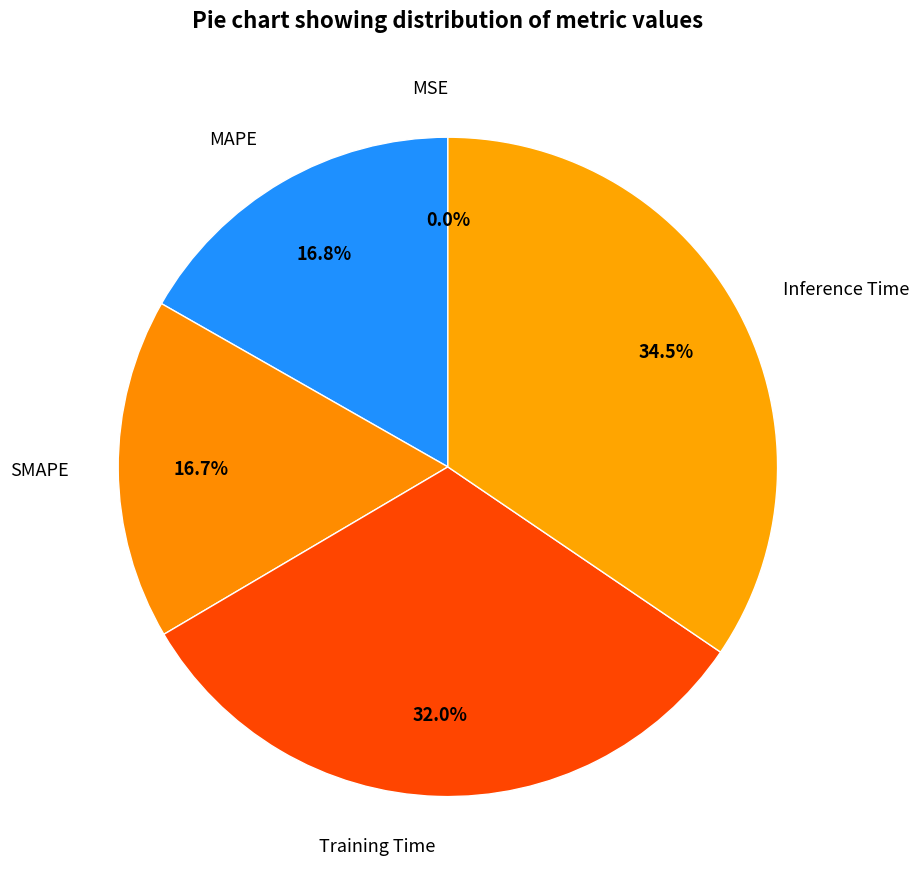

What portion of the pie excludes Inference Time?

65.5%